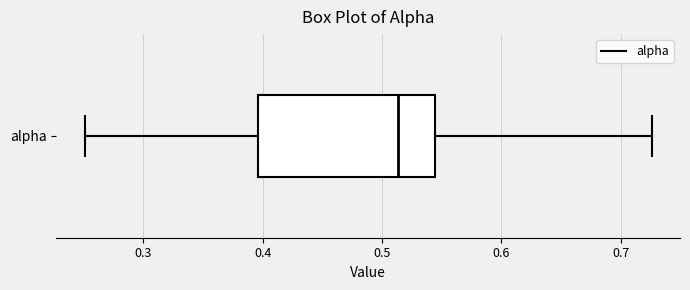

Where is the left edge of the box for alpha on the x-axis? The values are not printed on the chart, so give them approximately, as read against the axis.

0.40